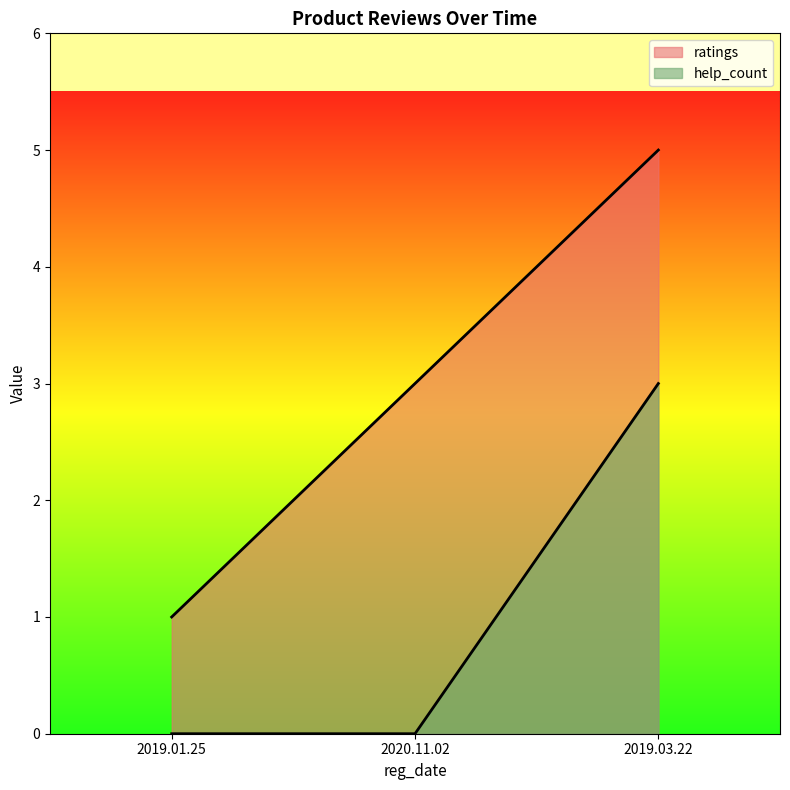

How many lines are shown in the chart?

2